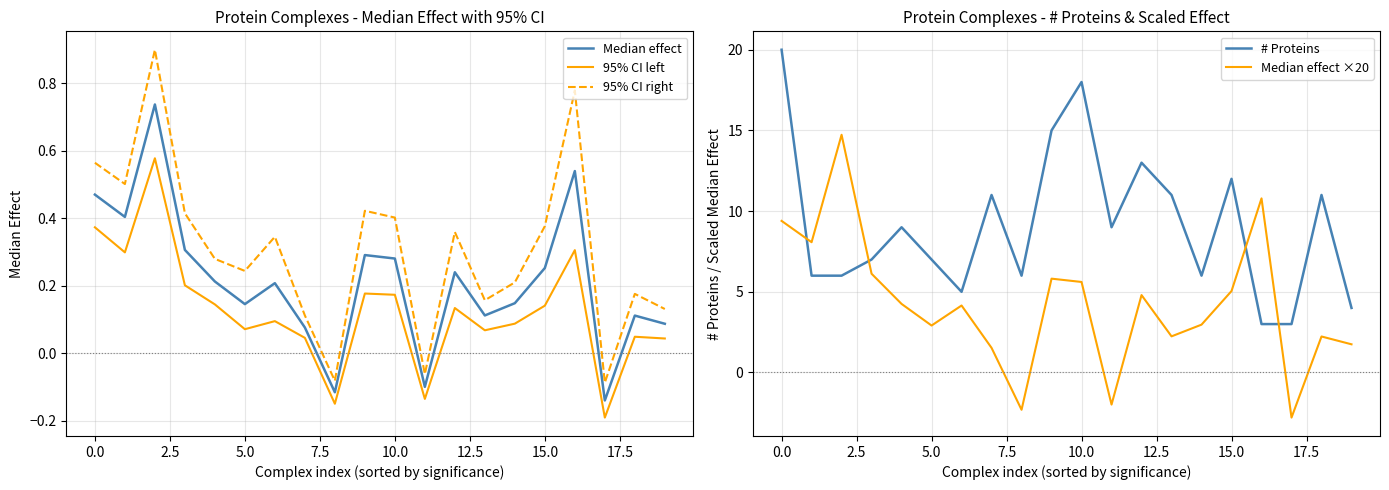

True or false: Median effect and # Proteins intersect in this chart.

False